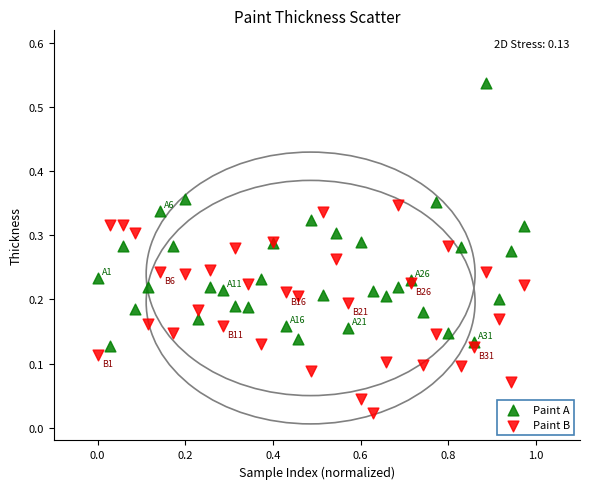

What is the X range (max minus min) for the scatter plot?

1.0